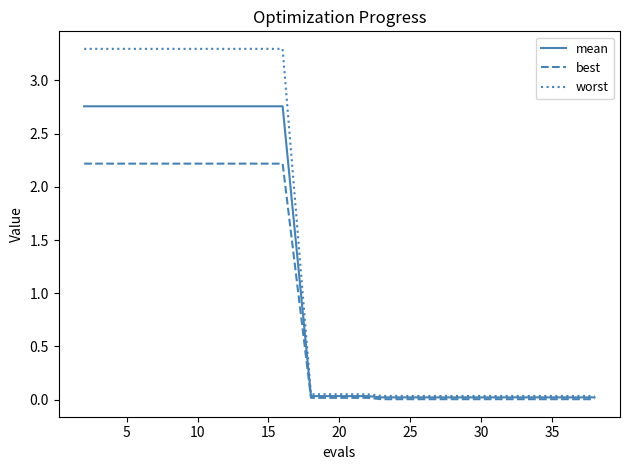

Which series has the largest total across all categories?

worst